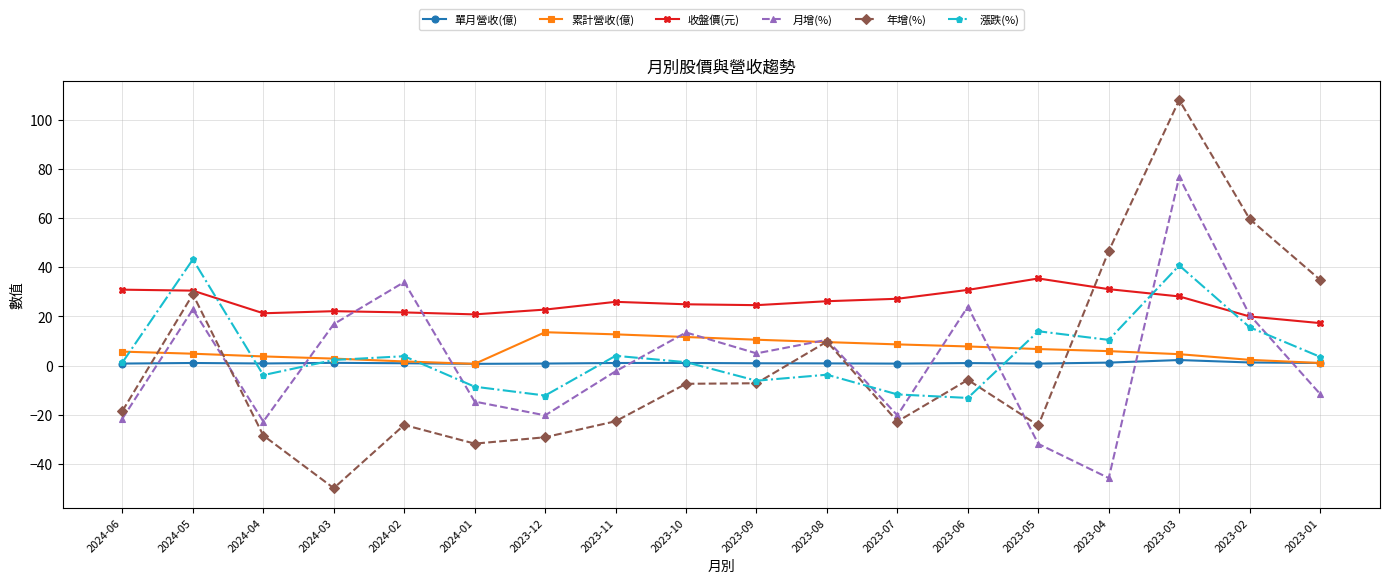

What is the spread (max minus min) of values at 2023-06?

43.9